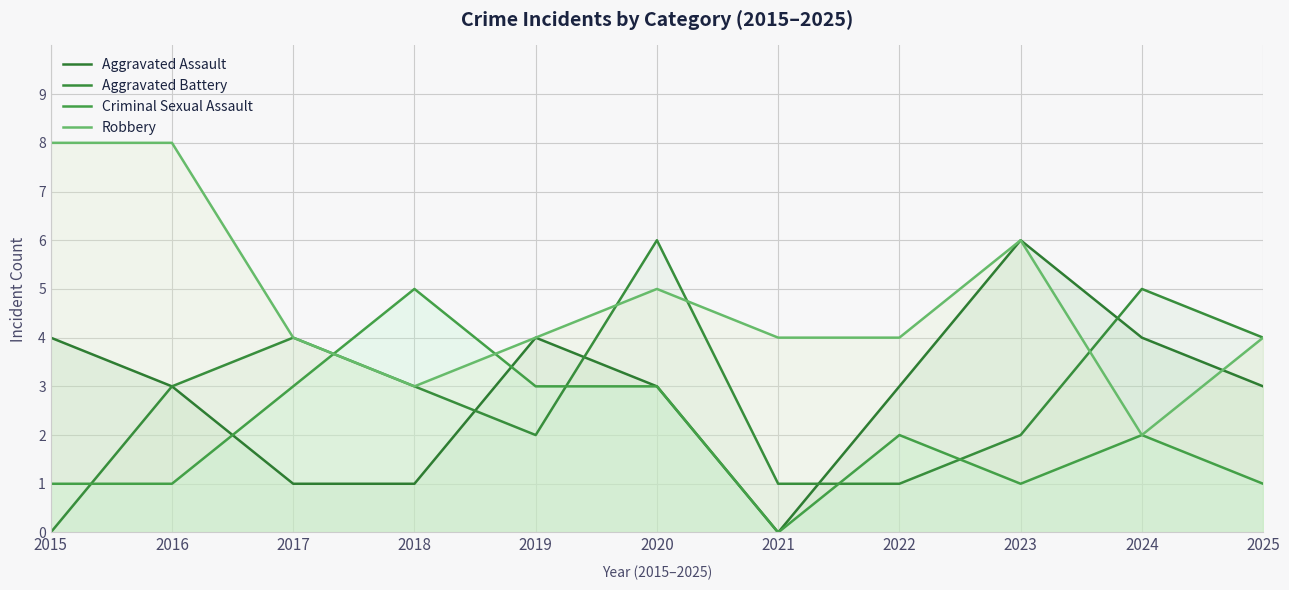

What is the approximate value of Aggravated Battery at 2024?

5